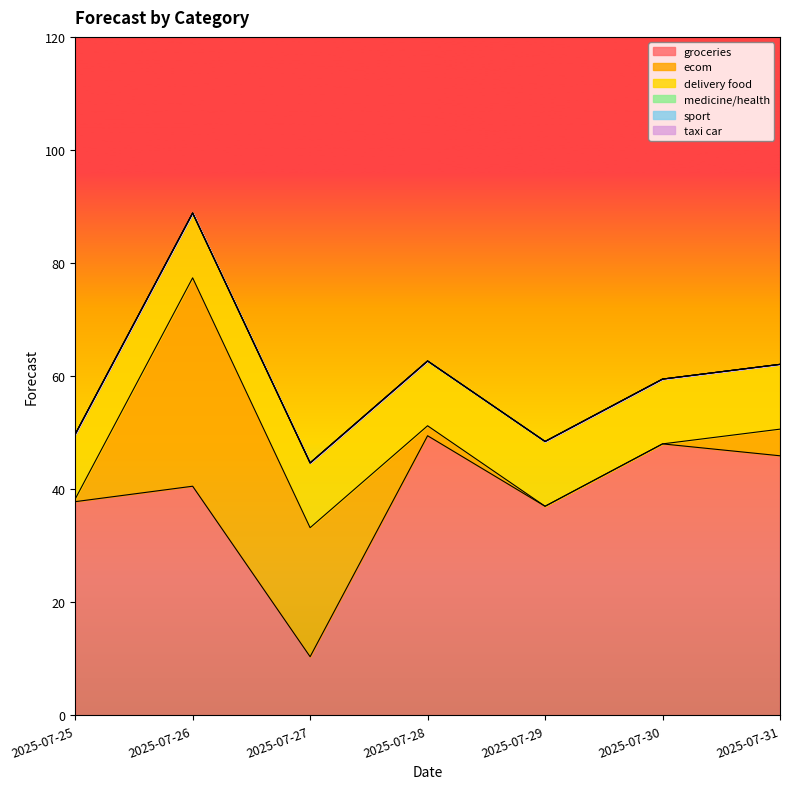

Is the value of ecom at 2025-07-25 greater than the value of medicine/health at 2025-07-31?

Yes